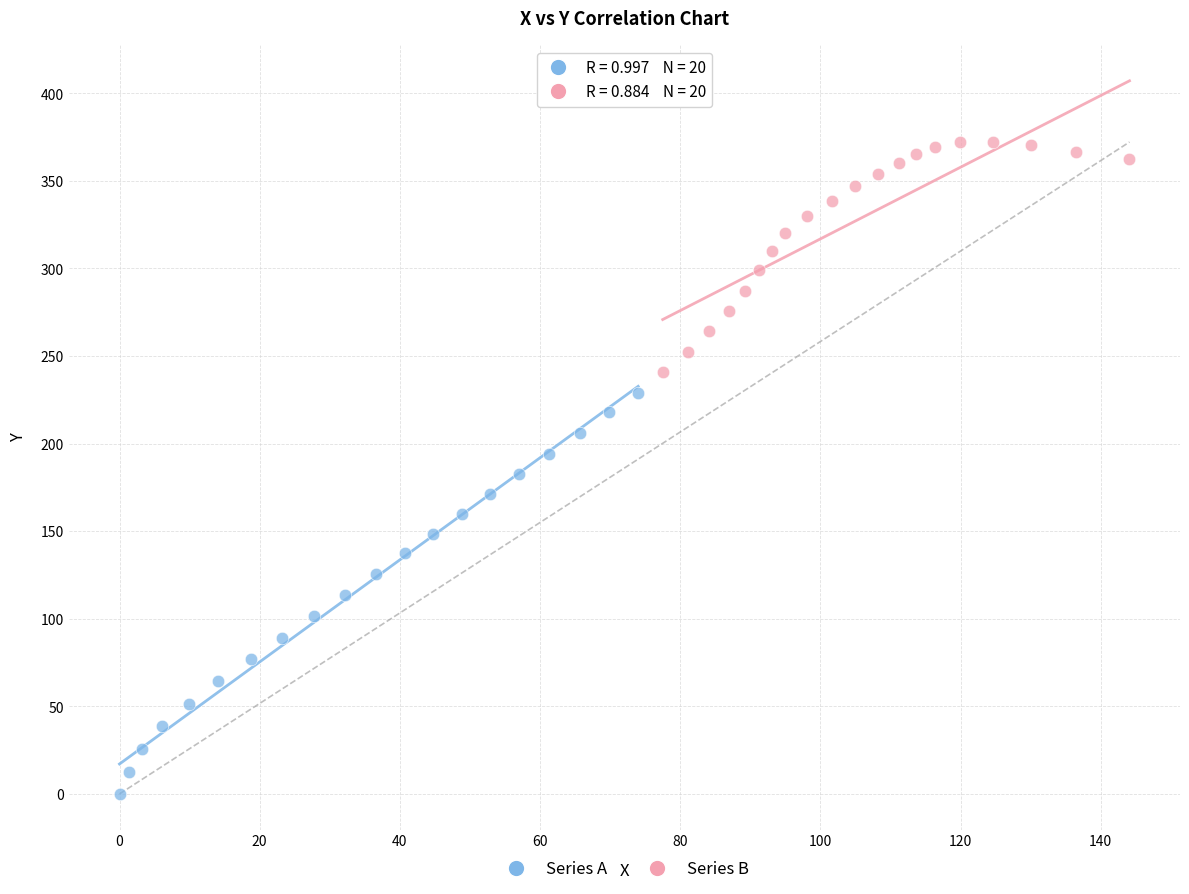

Which series reaches the minimum Y coordinate?

Series A